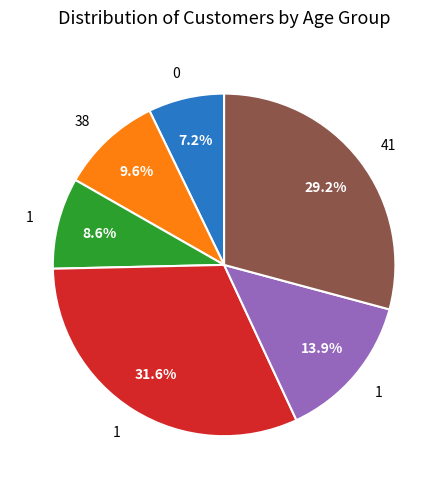

Is there any slice that represents more than half of the pie?

No